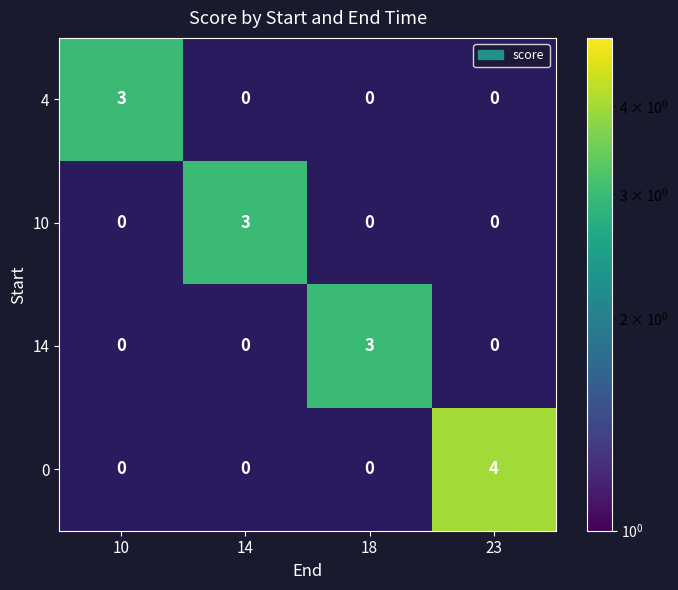

The value of 4 at 10 is 1. True or false?

False